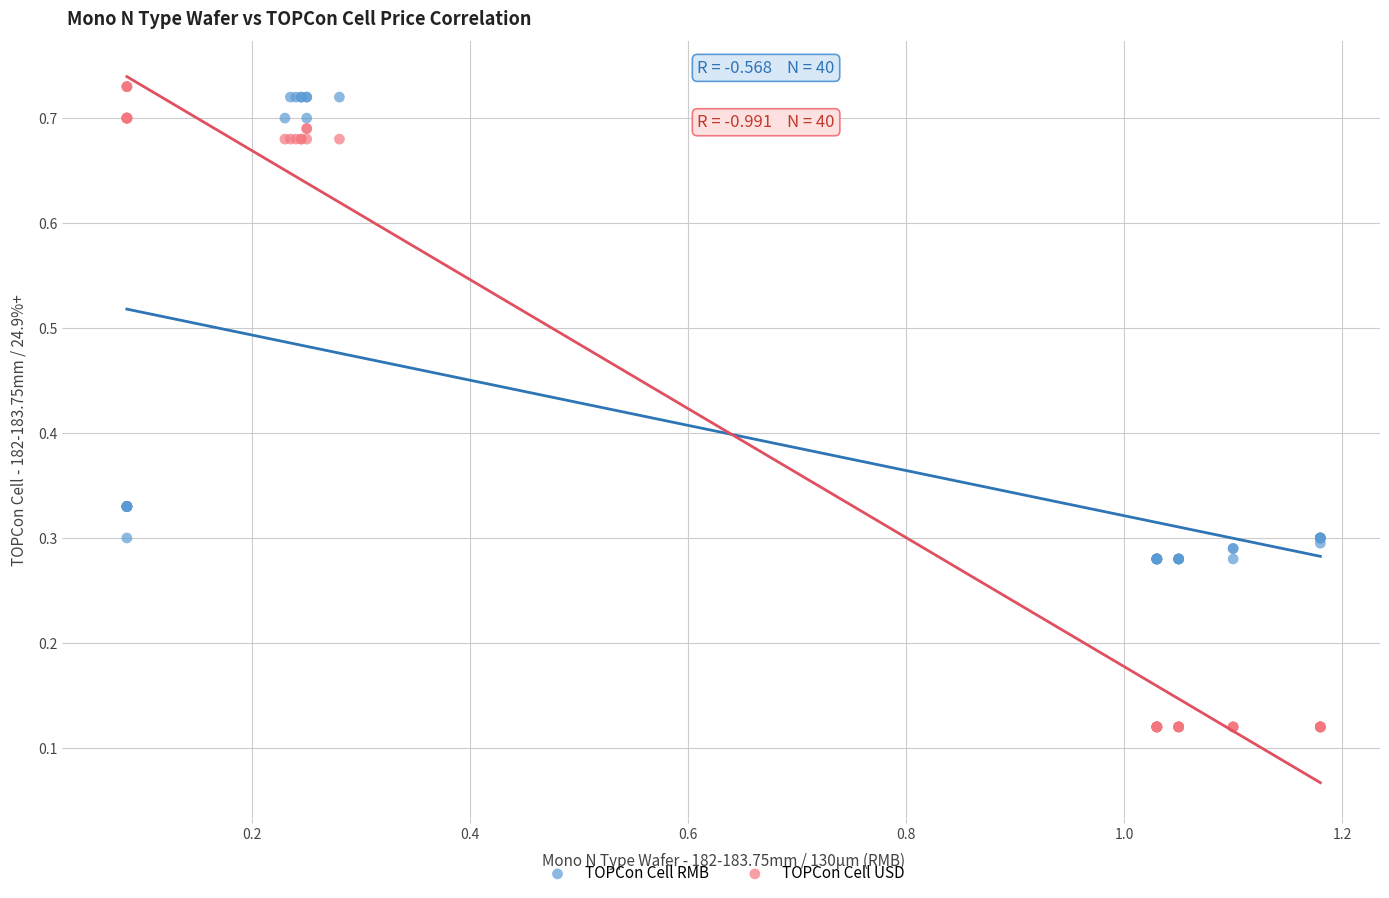

Which series has the largest Y range (max minus min)?

TOPCon Cell USD